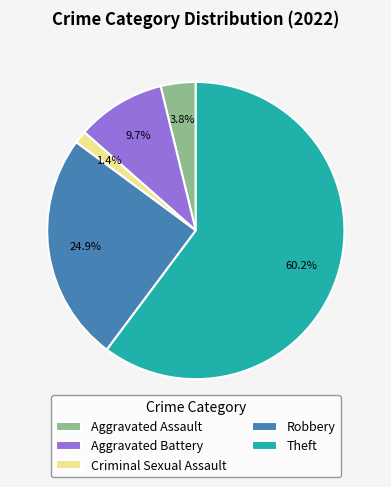

Is Criminal Sexual Assault the majority of the pie?

No